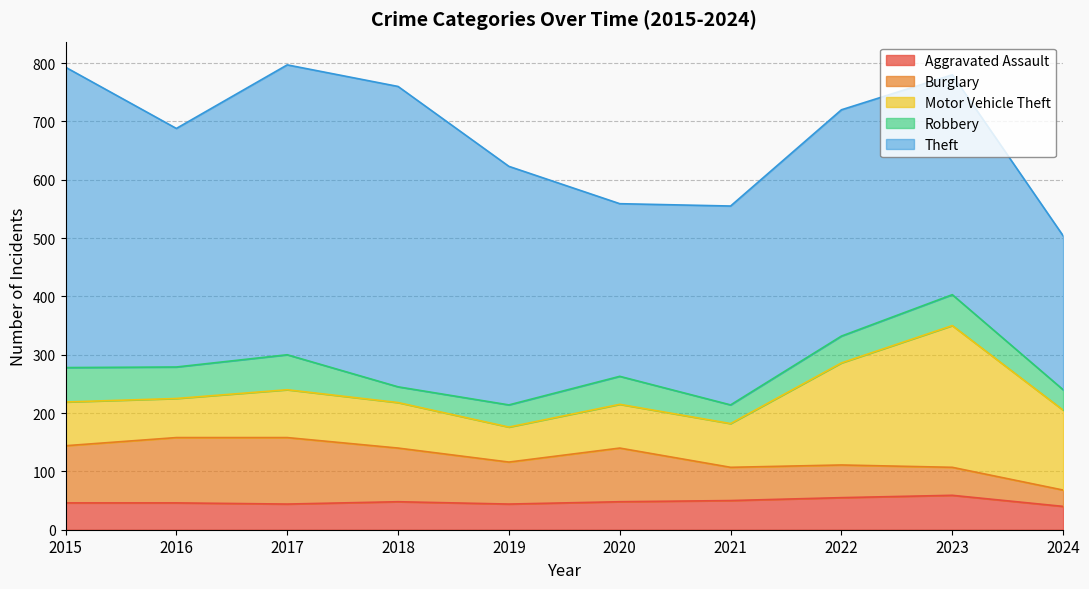

What are all the series names shown in the legend?

Aggravated Assault, Burglary, Motor Vehicle Theft, Robbery, Theft